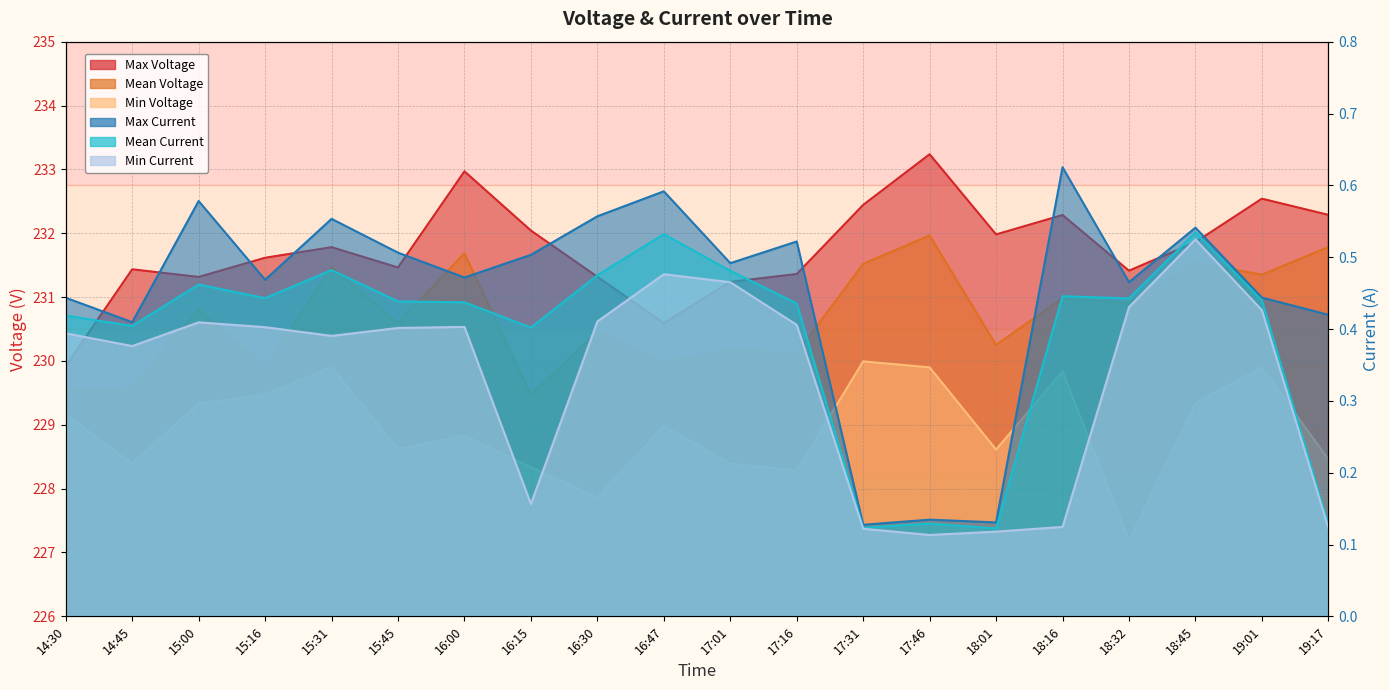

True or false: Mean Current has a value of 0.1 at 17:46.

True